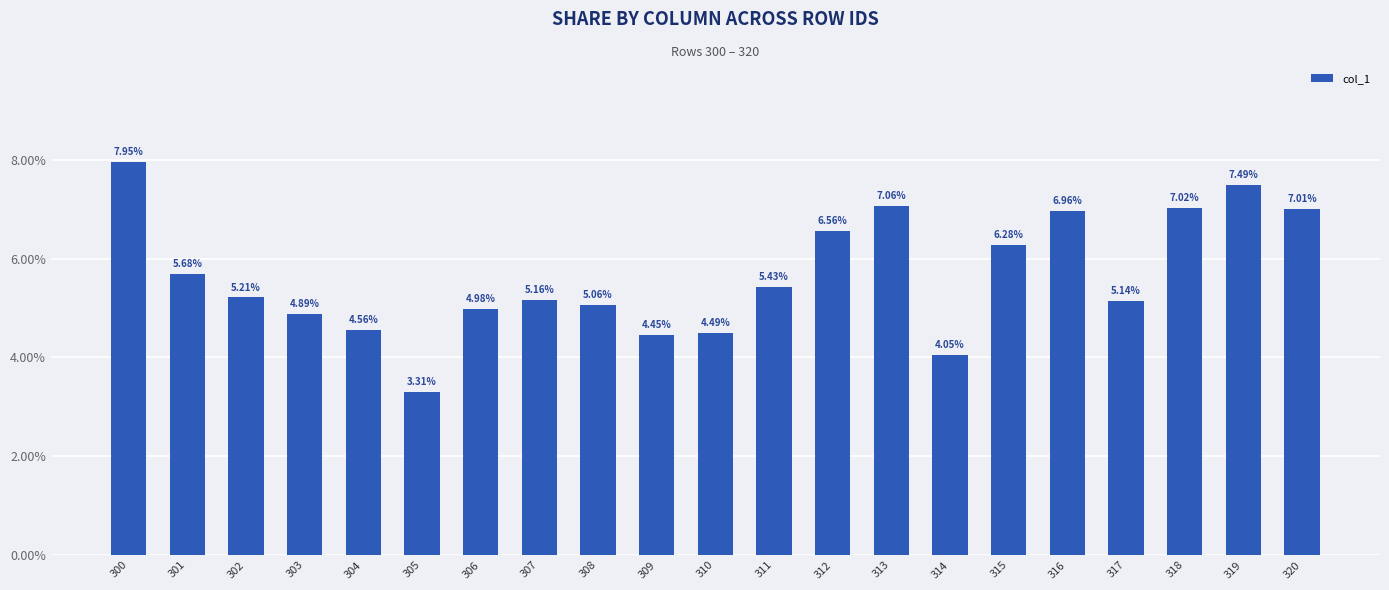

Are the bars horizontal?

No